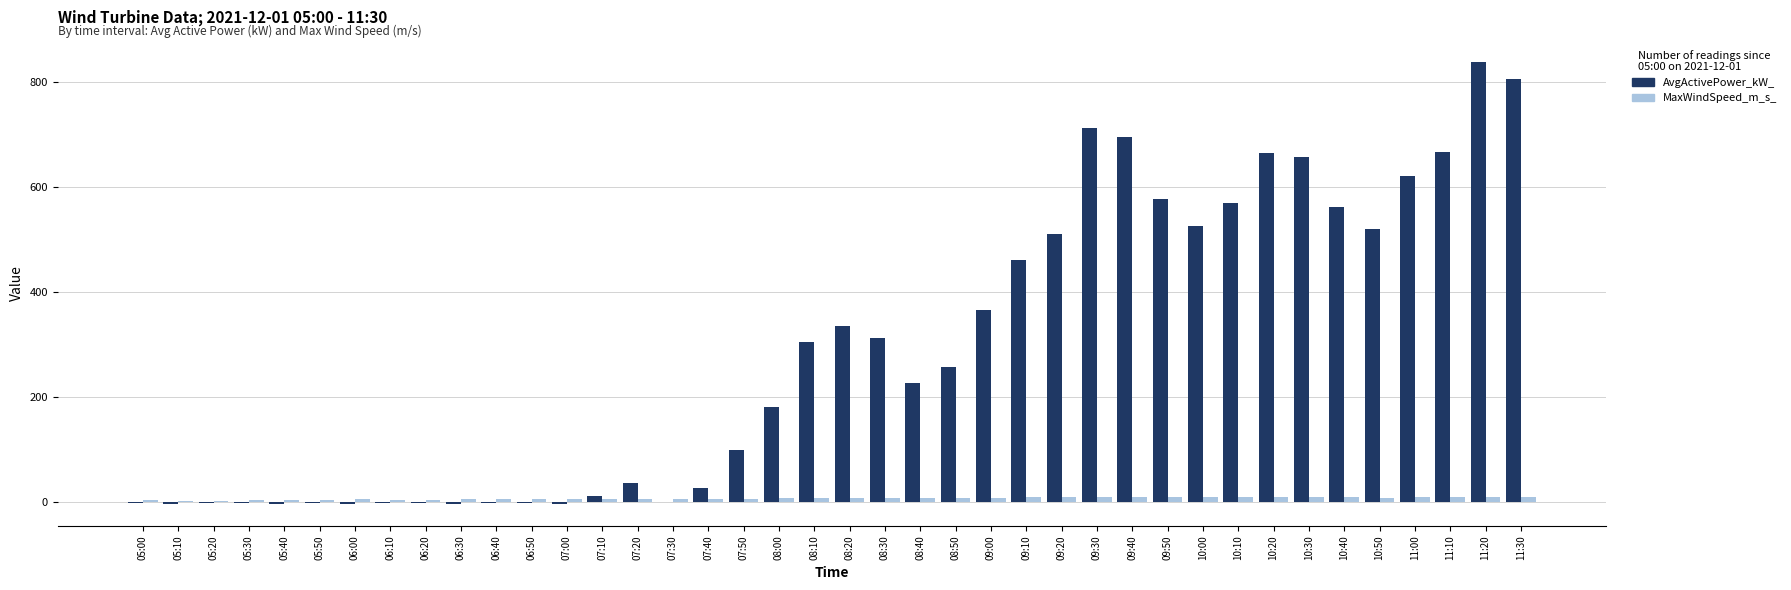

At which category is the sum across all series the highest?

11:20